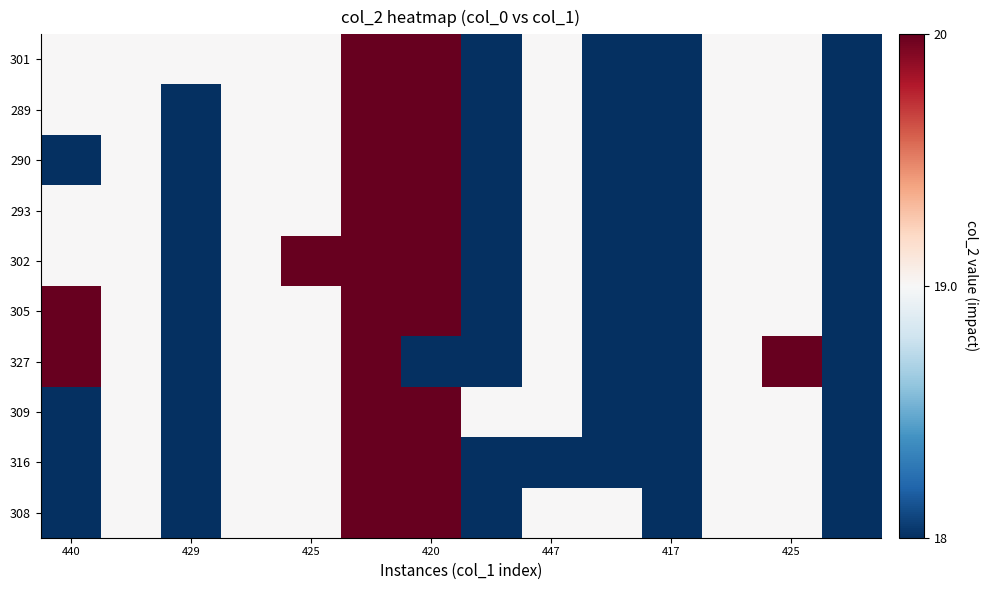

Reading left to right, list all the values displayed in this chart.

301: 19	19	19	19	19	20	20	18	19	18	18	19	19	18
289: 19	19	18	19	19	20	20	18	19	18	18	19	19	18
290: 18	19	18	19	19	20	20	18	19	18	18	19	19	18
293: 19	19	18	19	19	20	20	18	19	18	18	19	19	18
302: 19	19	18	19	20	20	20	18	19	18	18	19	19	18
305: 20	19	18	19	19	20	20	18	19	18	18	19	19	18
327: 20	19	18	19	19	20	18	18	19	18	18	19	20	18
309: 18	19	18	19	19	20	20	19	19	18	18	19	19	18
316: 18	19	18	19	19	20	20	18	18	18	18	19	19	18
308: 18	19	18	19	19	20	20	18	19	19	18	19	19	18